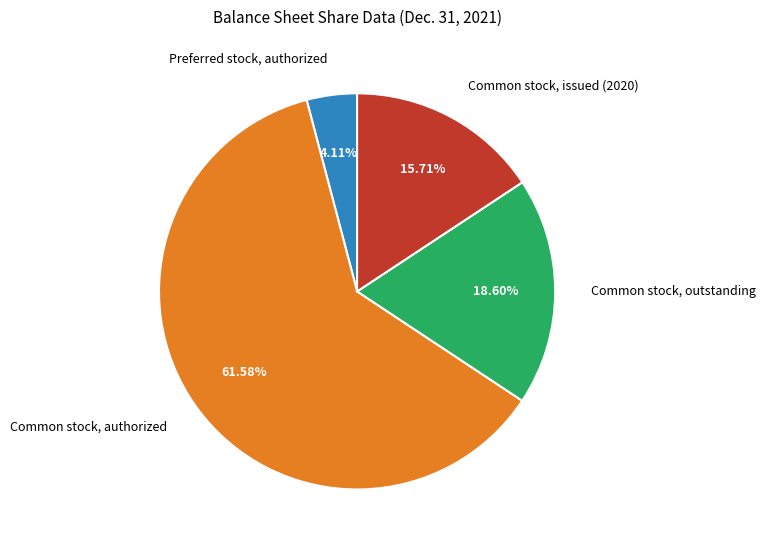

What is the ratio of the value at Common stock, issued (2020) to the value at Preferred stock, authorized?

3.8